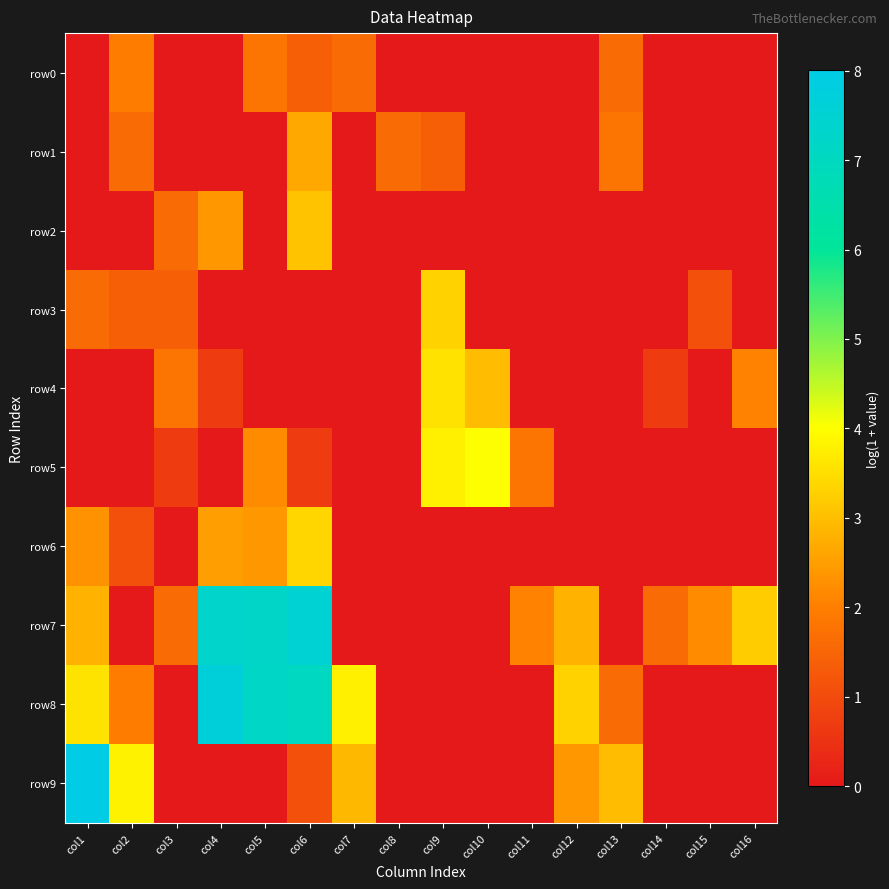

Which series has the widest spread of values?

row9